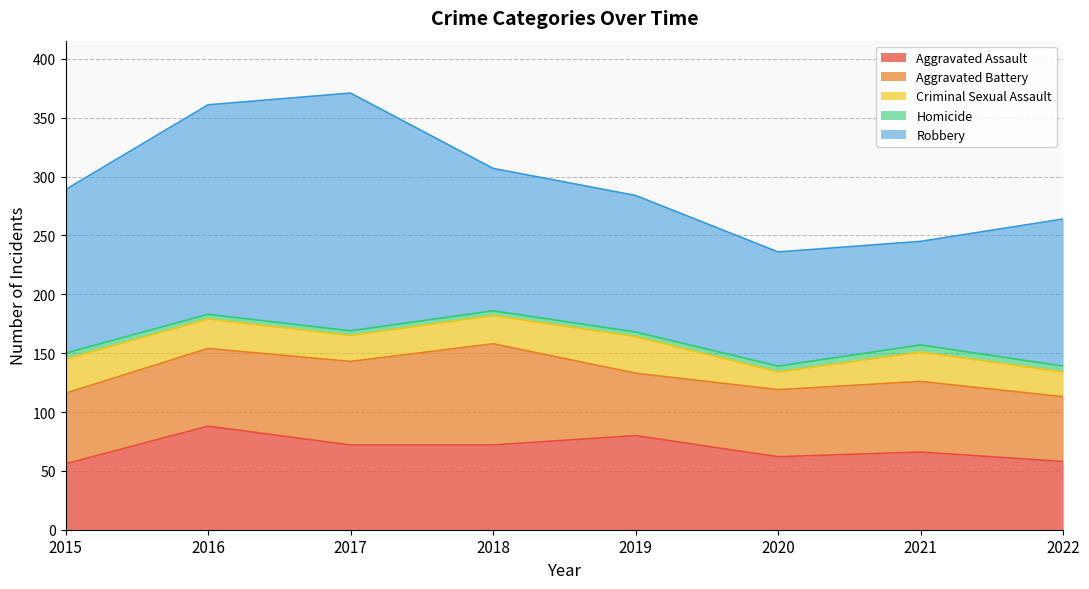

Read the Homicide value at 2022.

5